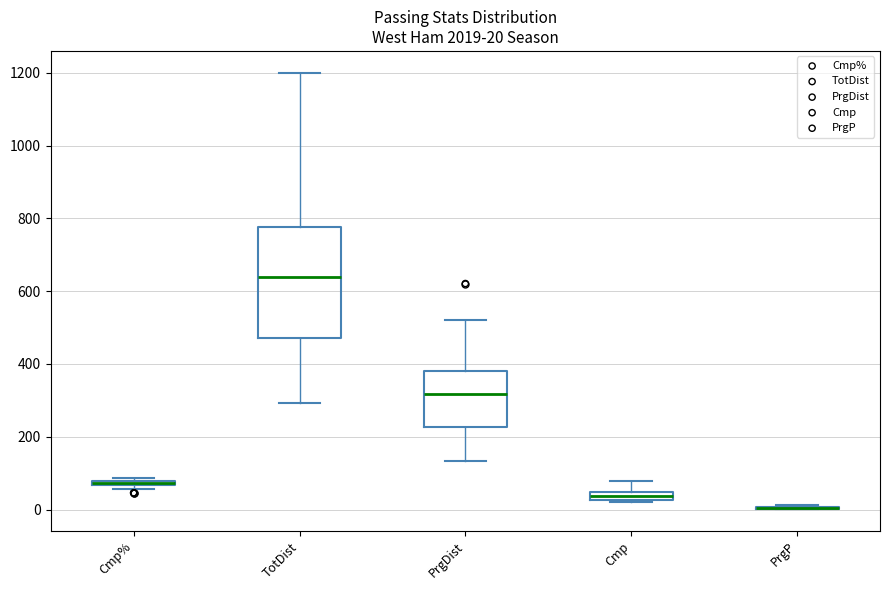

Comparing the boxes themselves (not the whiskers), which one is the tallest?

TotDist